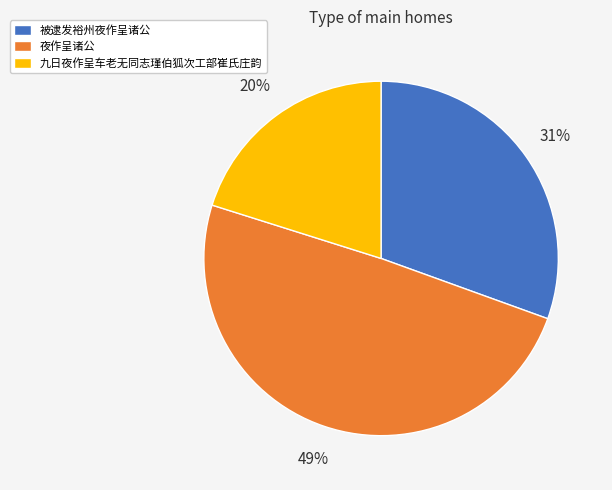

To the nearest percent, what is the difference between the largest and smallest slice percentages?

29%